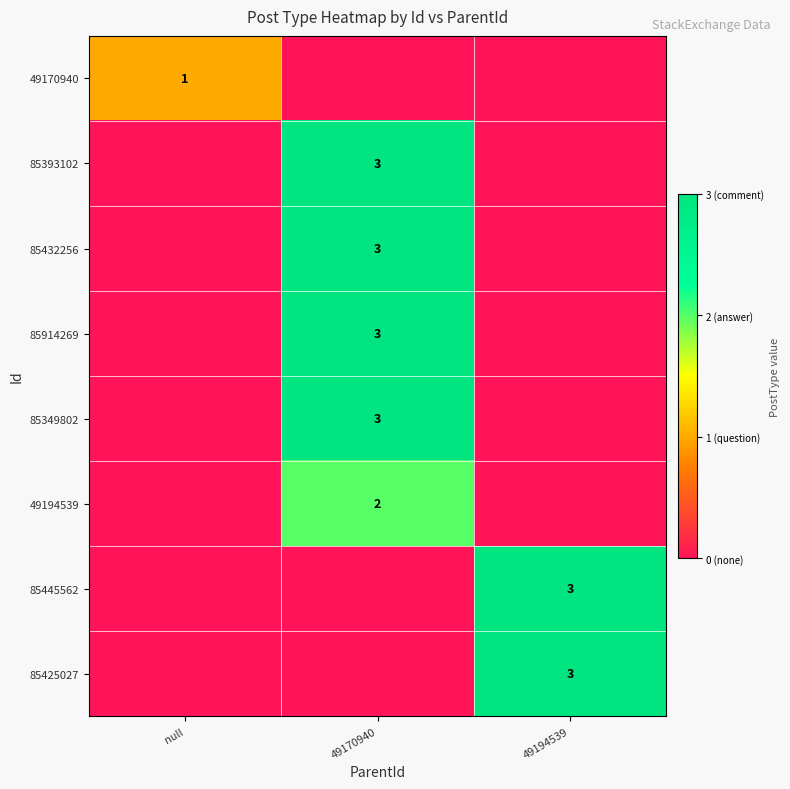

True or false: 85393102 has a value of 3 at 49170940.

True